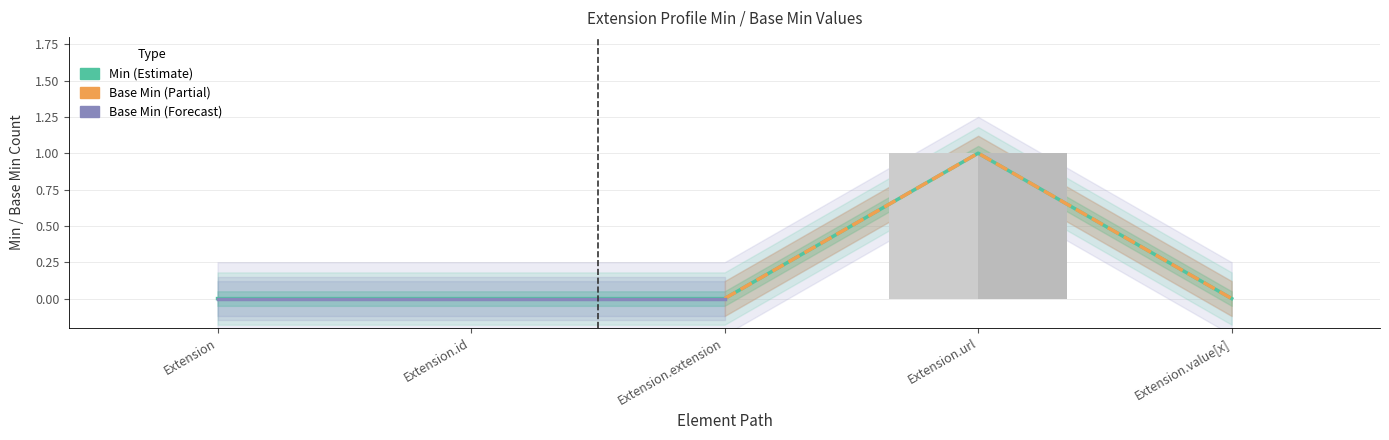

Is it true that Base Min equals 0 at Extension.extension?

True